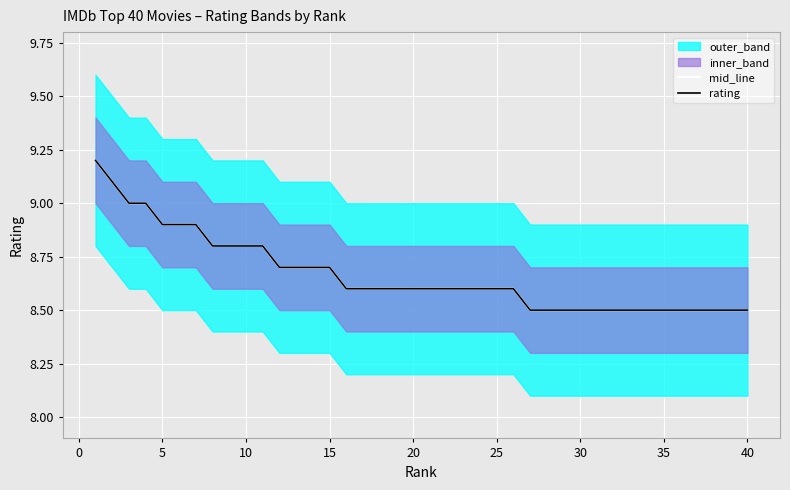

True or false: mid_line and rating intersect in this chart.

False